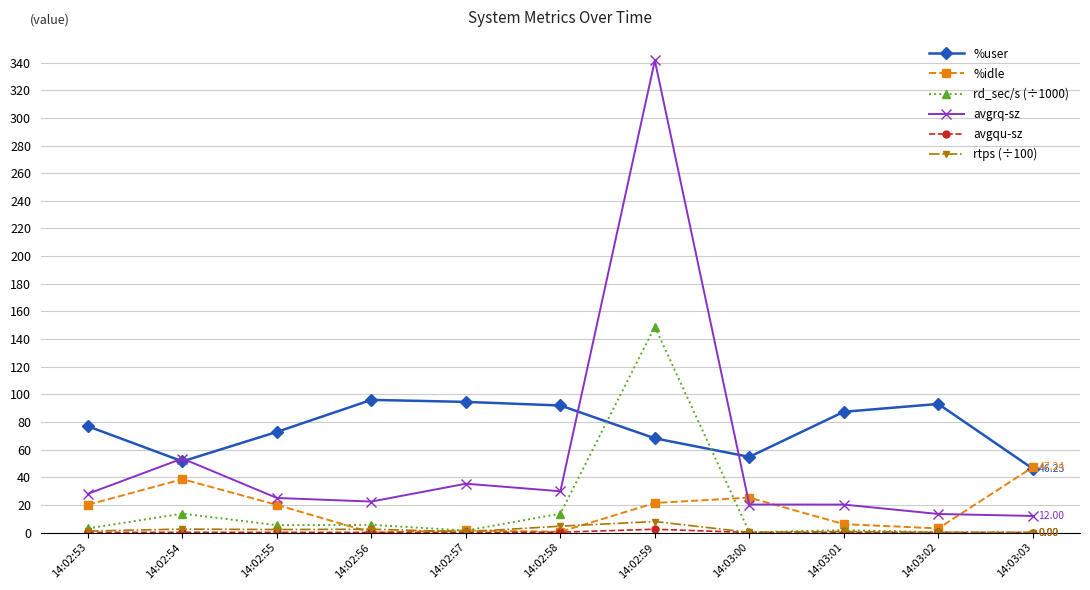

True or false: rd_sec/s (÷1000) has more than 1 points higher than both neighbors.

True